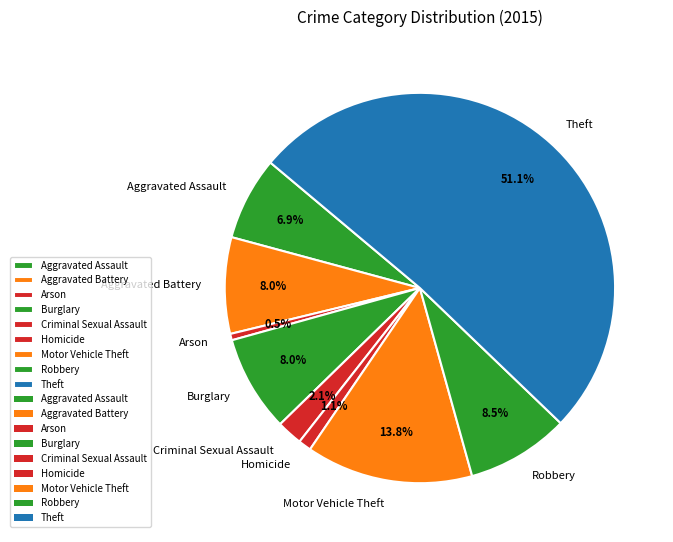

How much of the chart is everything except Theft?

48.9%